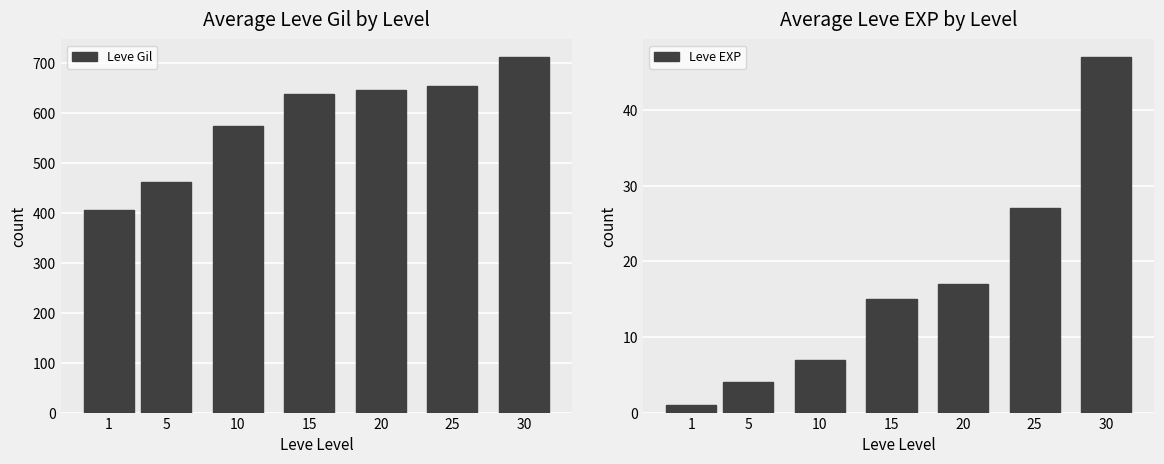

Between 20 and 30, which is larger?

30